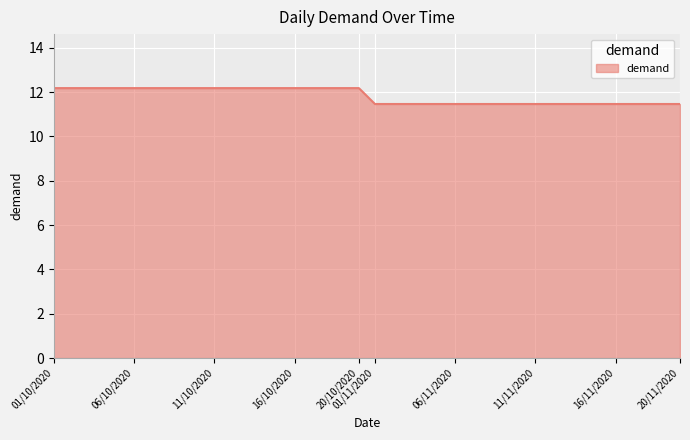

What is the greatest value displayed?

12.2